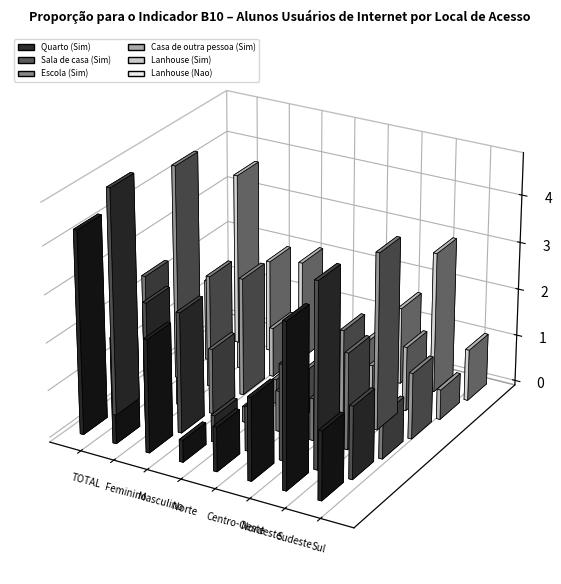

At which label is Casa de outra pessoa (Sim) closest to 253614?

Masculino